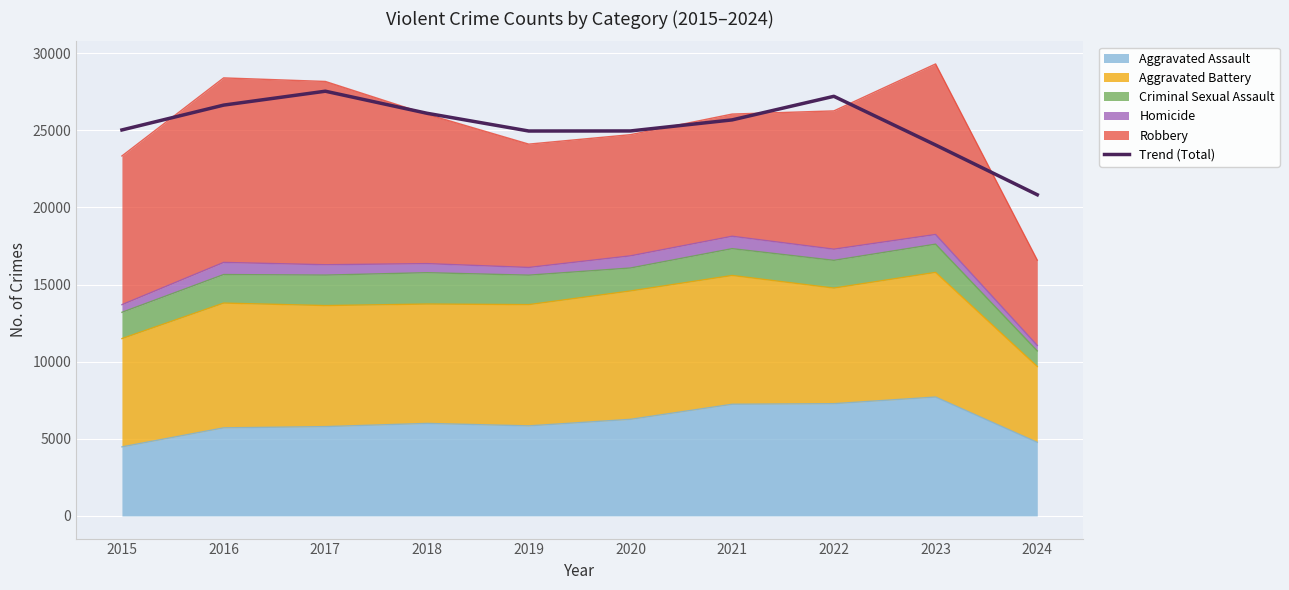

List the labels in order of value, largest first.

2017, 2022, 2016, 2018, 2021, 2015, 2020, 2019, 2023, 2024